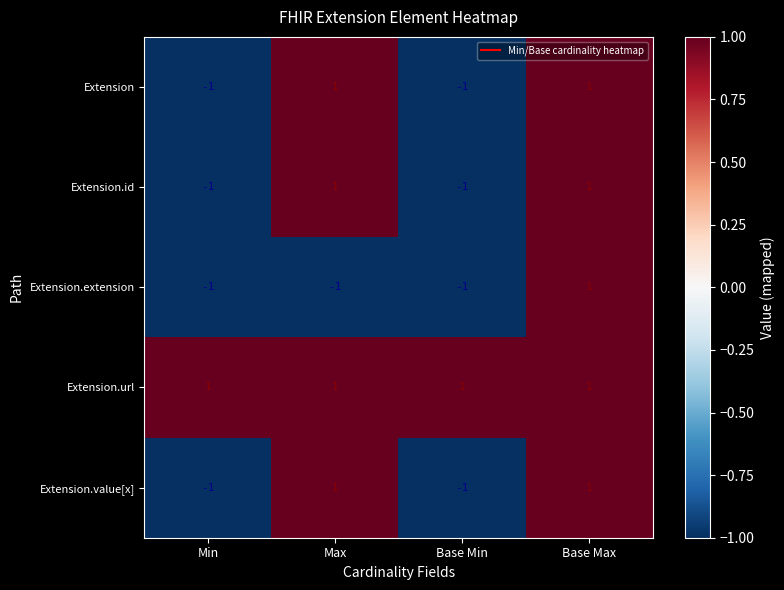

Is it true that Extension.url equals 0 at Base Max?

False